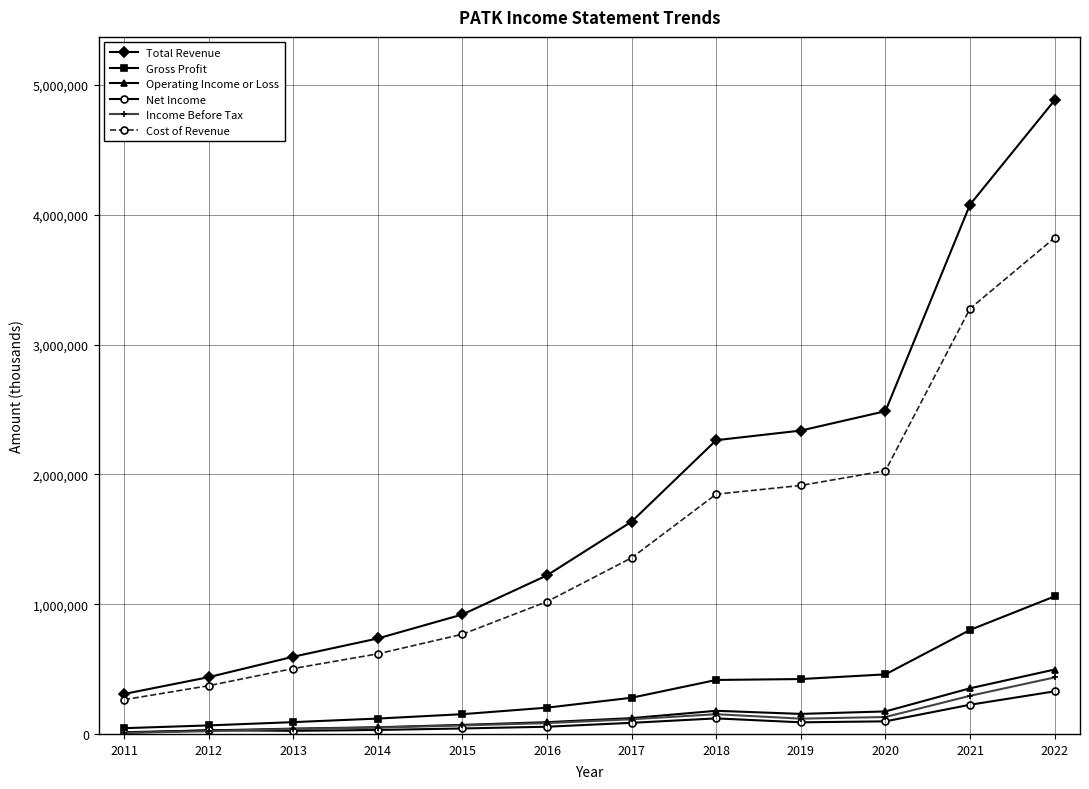

Which series has the largest total across all categories?

Total Revenue